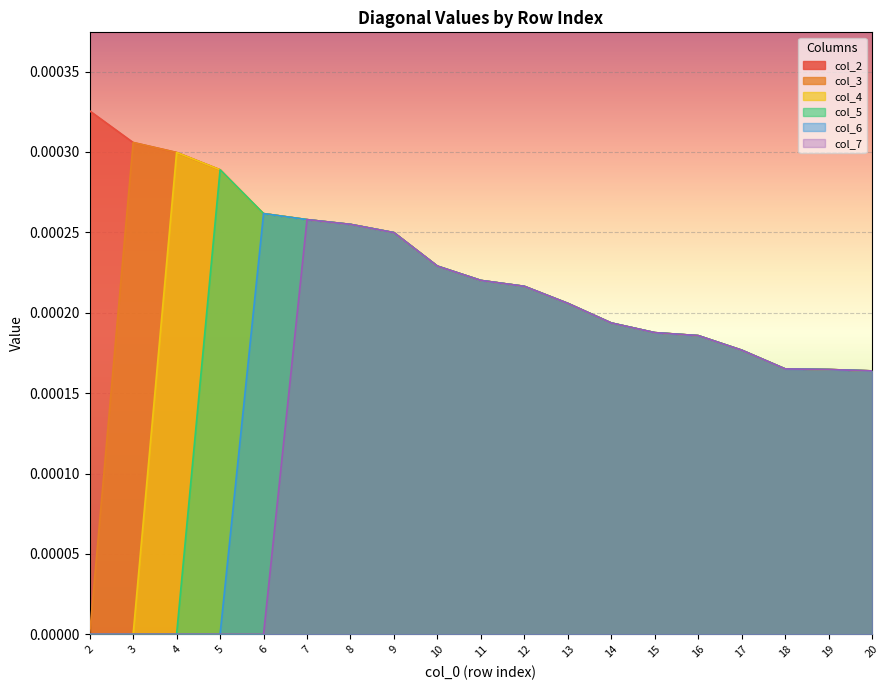

List the series in order of their peak value, highest first.

col_2, col_3, col_4, col_5, col_6, col_7